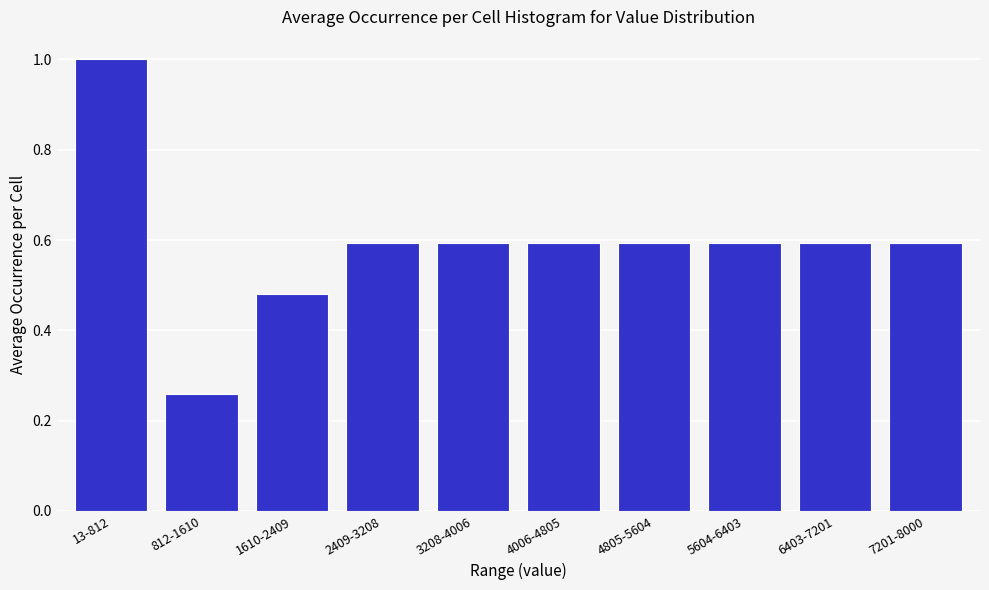

What is the label of the 7th bar from the left?

4805-5604